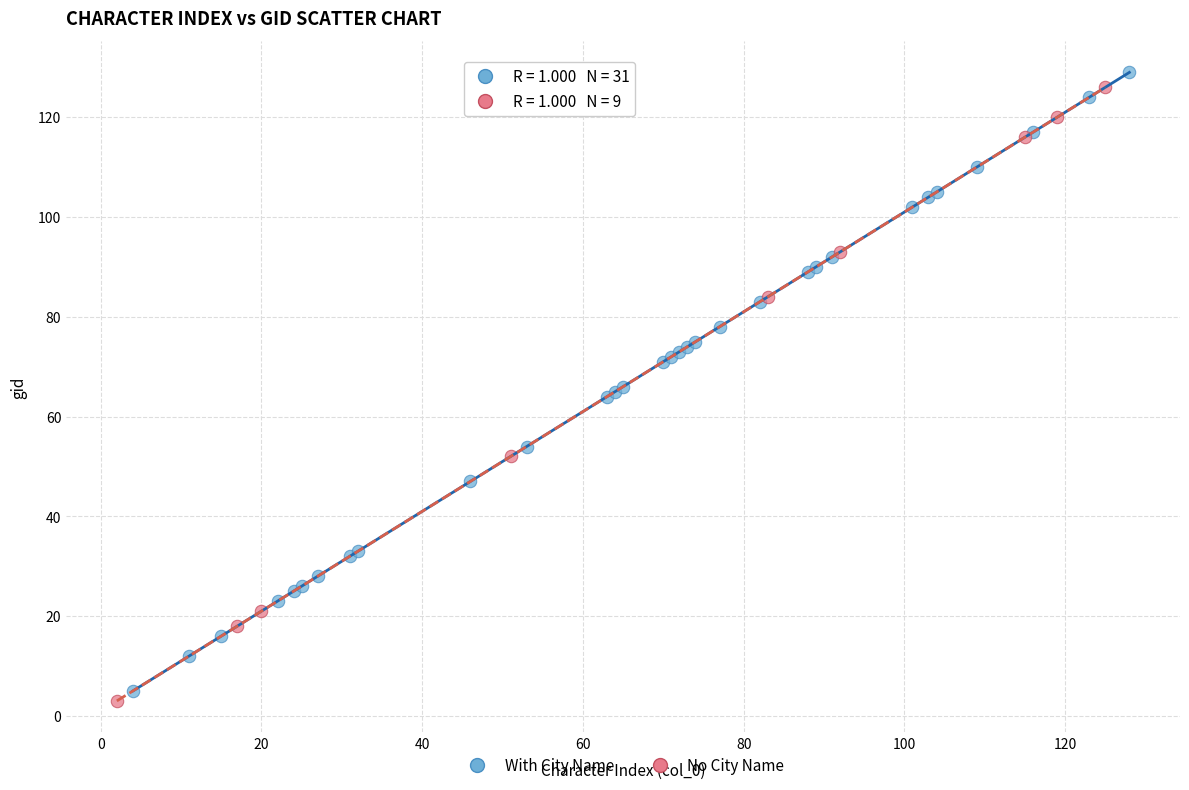

What are all the series names shown in the legend?

With City Name, No City Name